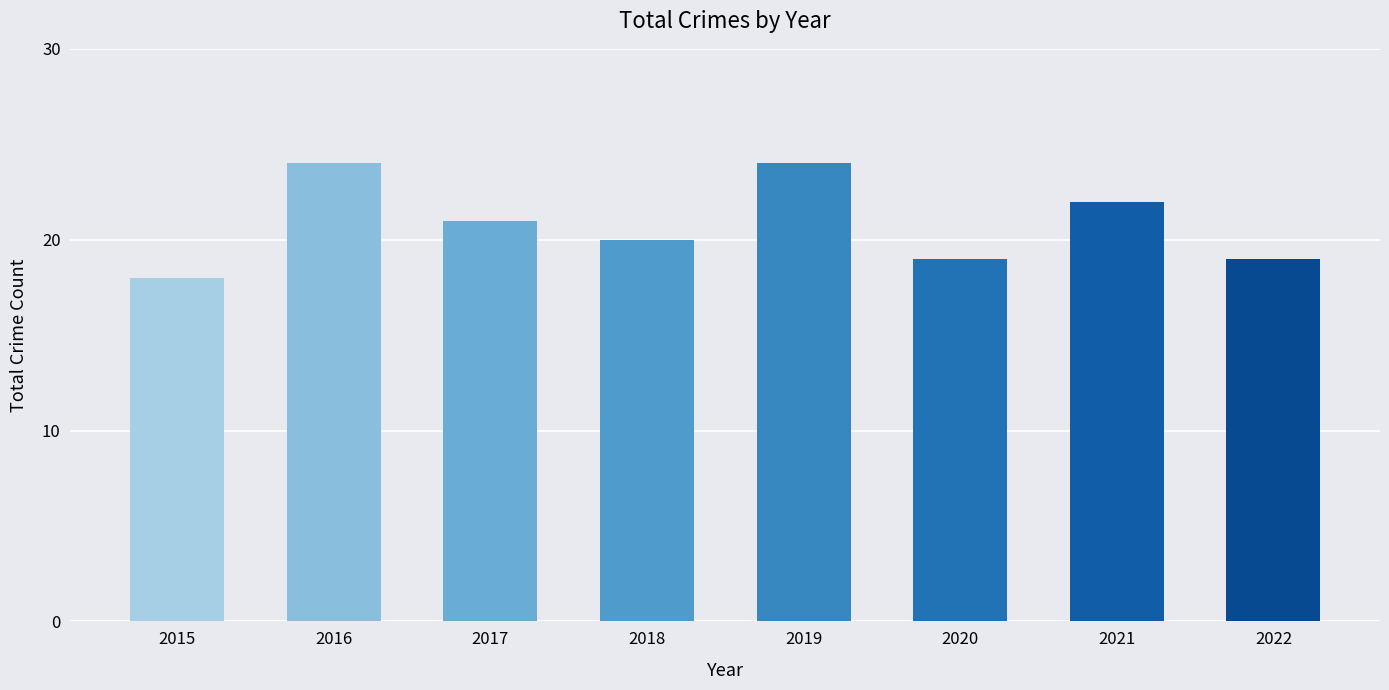

What is the change in value from 2017 to 2022?

-2